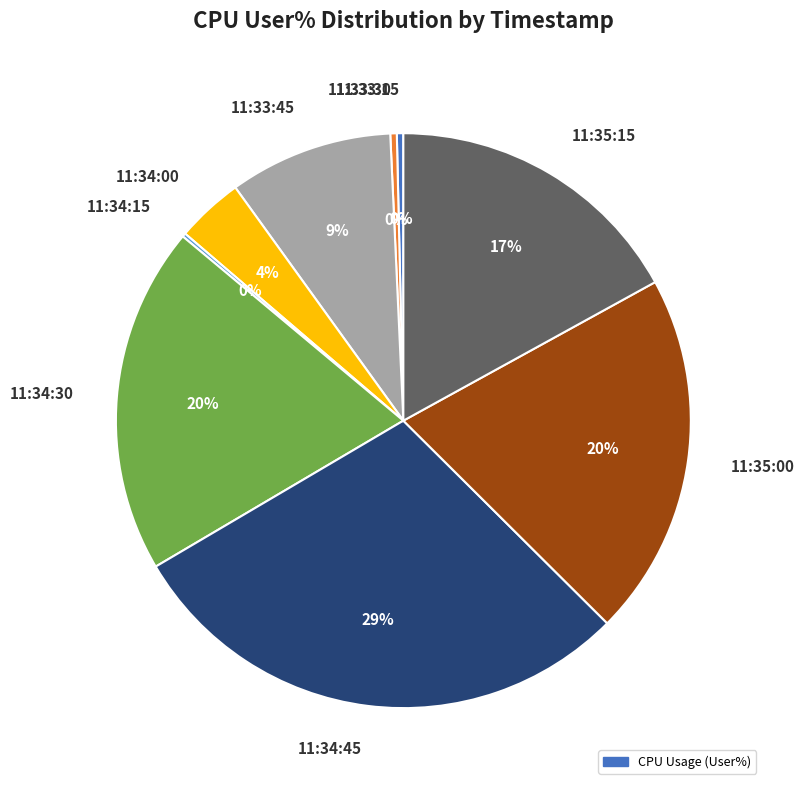

Is it true that 11:34:45 is 19% of the pie?

False